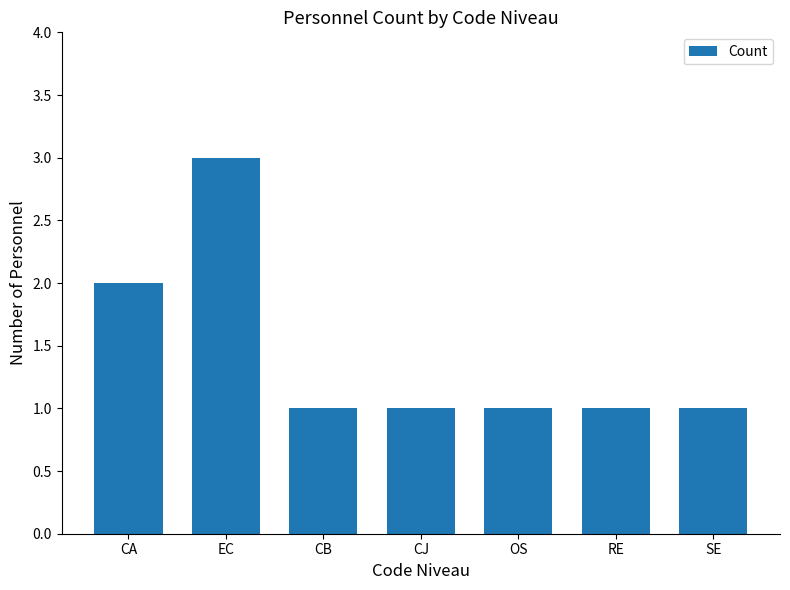

Does the chart contain any negative values?

No